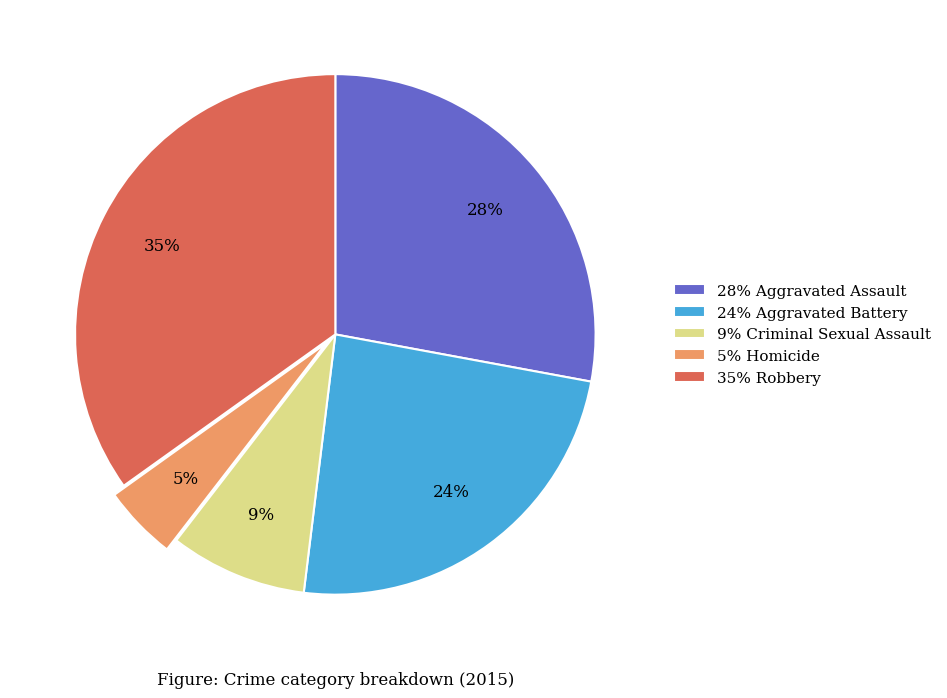

Is the sum of 28% Aggravated Assault and 5% Homicide greater than half?

No